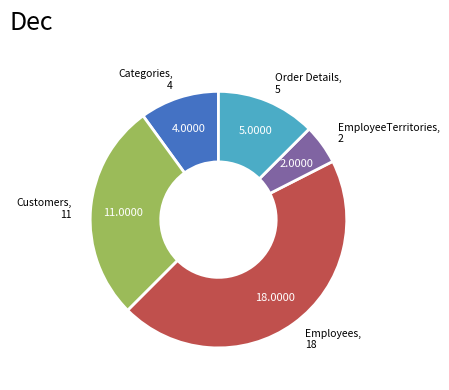

Combined, do Customers and EmployeeTerritories account for over 50%?

No